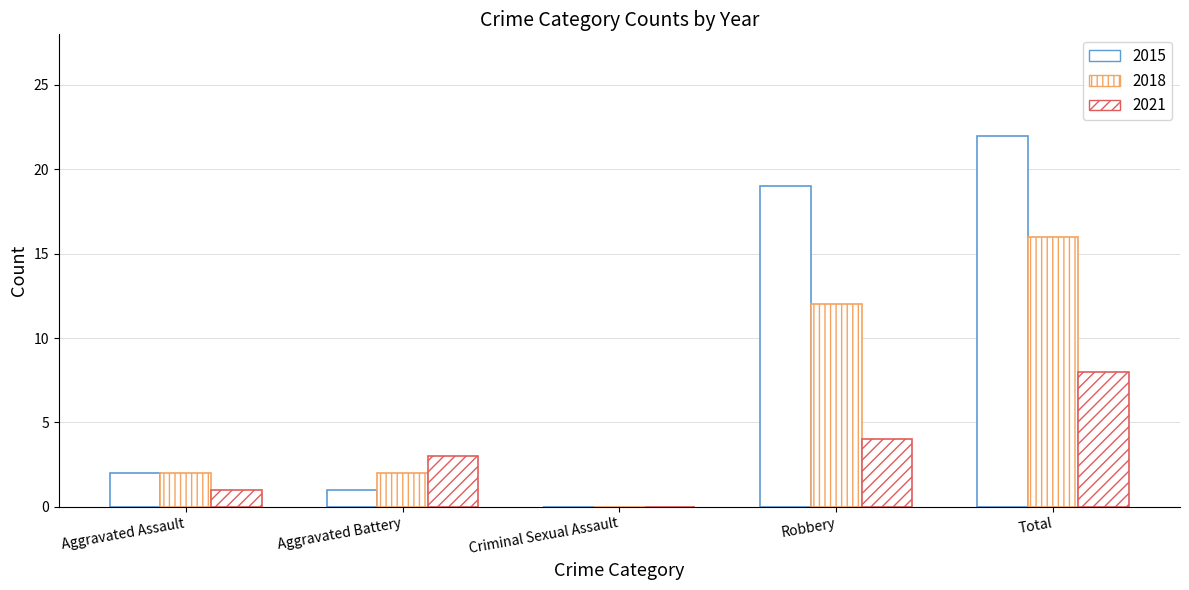

Count the number of categories in the chart.

5